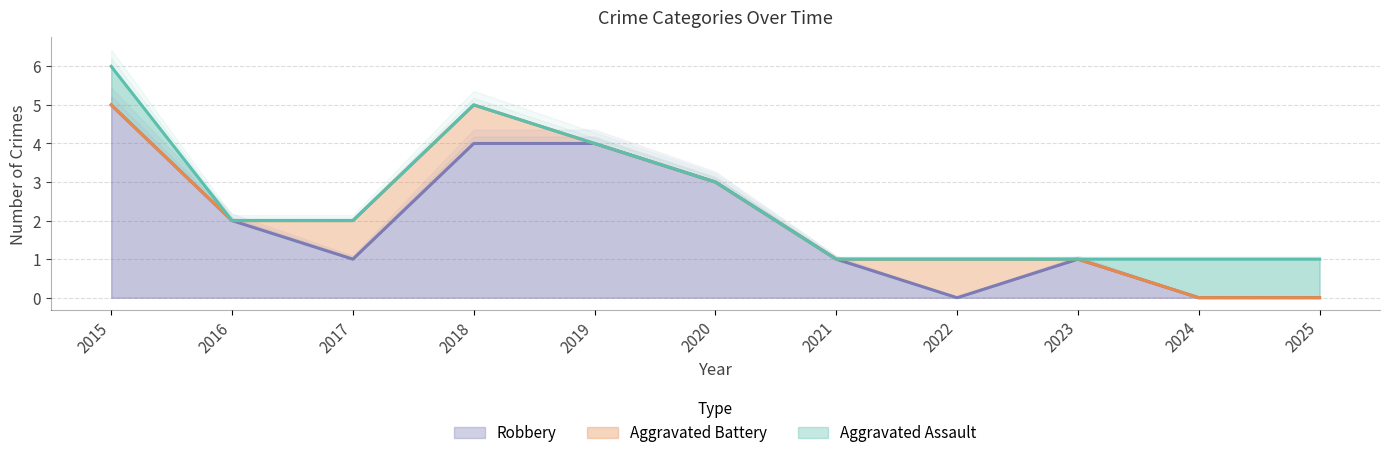

Which category has the highest value in the Robbery series?

2015